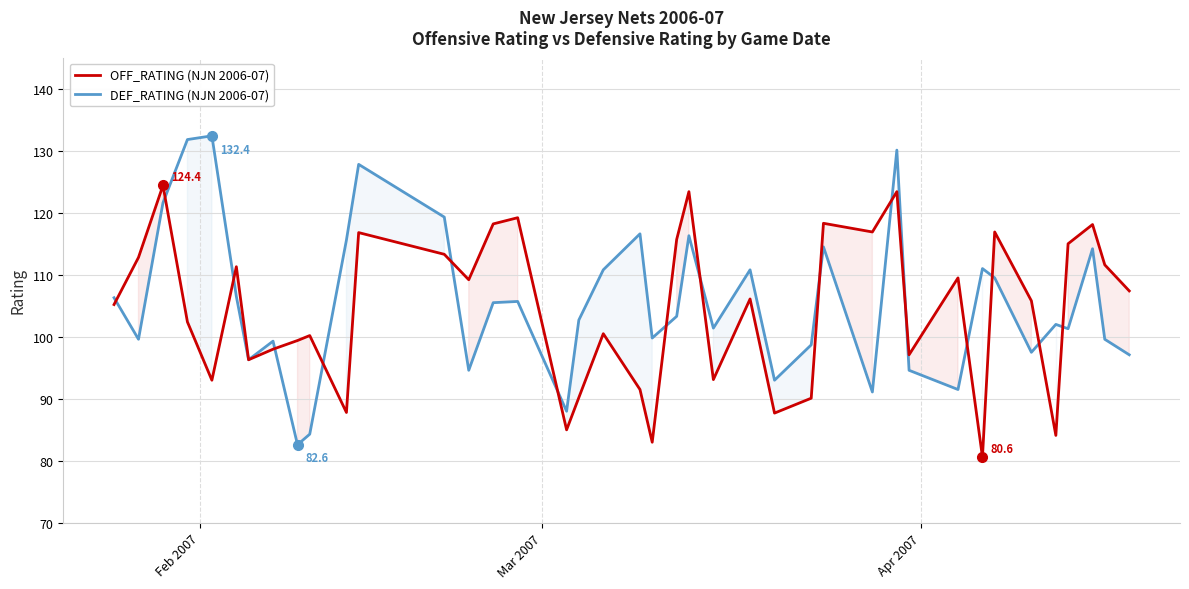

After their last crossing, which series has the higher values: DEF_RATING (NJN 2006-07) or OFF_RATING (NJN 2006-07)?

OFF_RATING (NJN 2006-07)